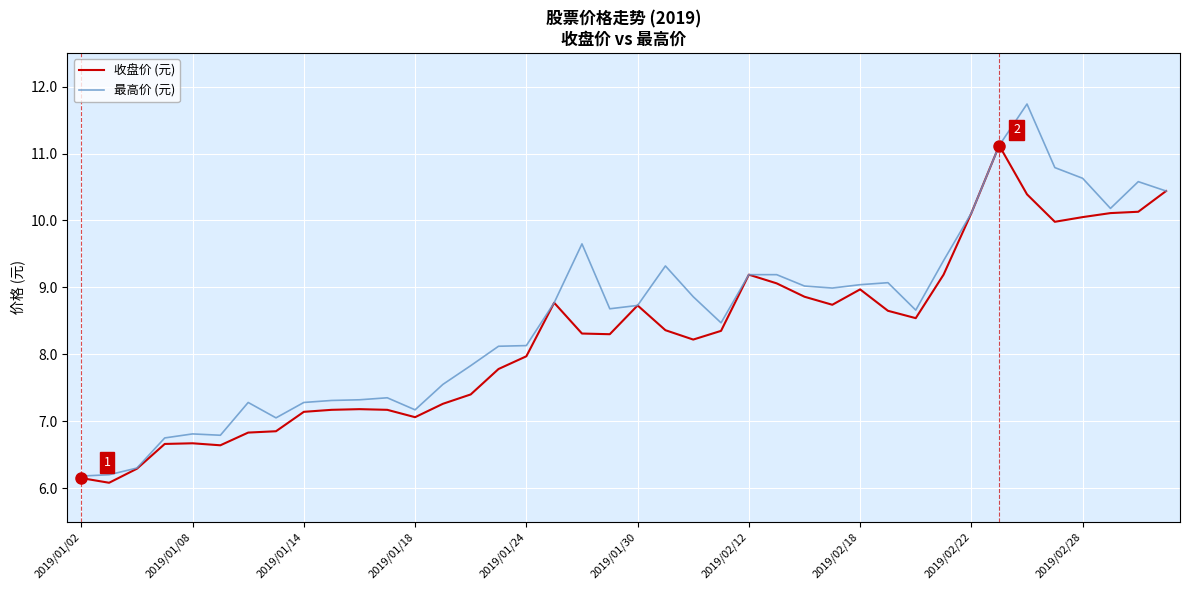

Which series has the largest range (max minus min)?

最高价 (元)